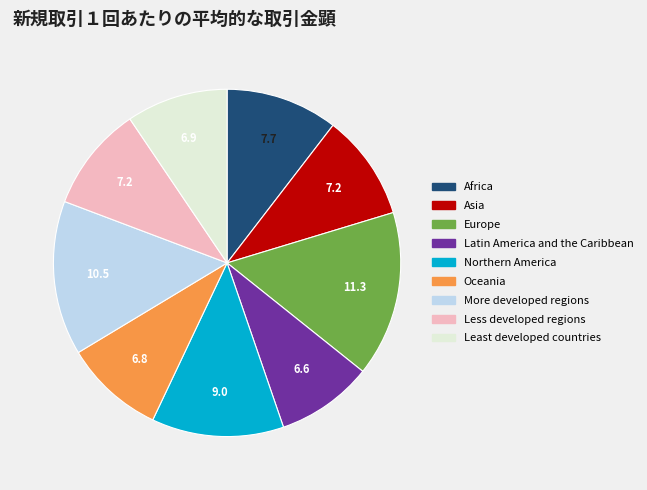

Combined, do Least developed countries and Asia account for over 50%?

No